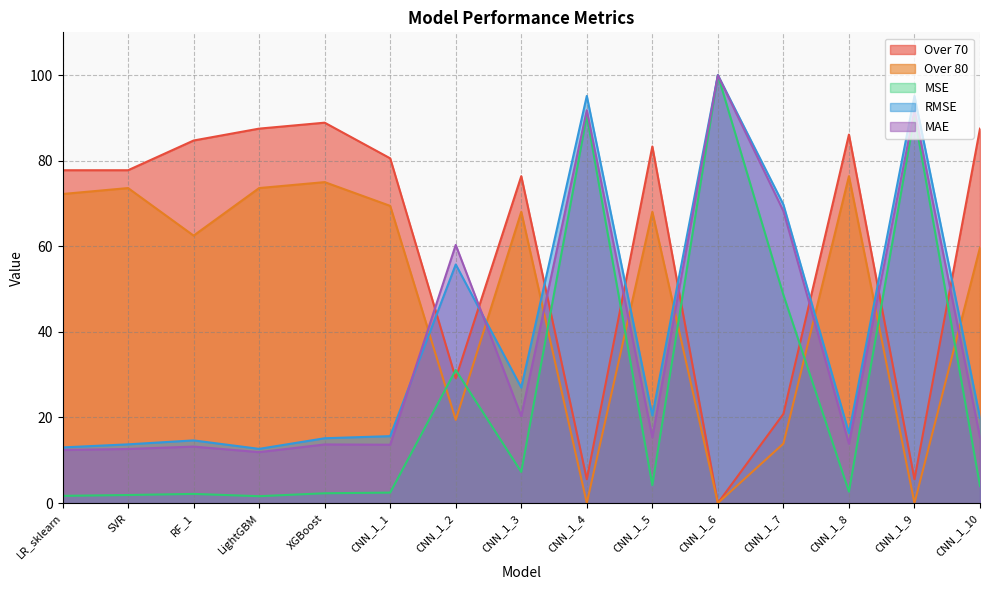

Reading left to right, list all the values displayed in this chart.

Over 70: LR_sklearn=77.8	SVR=77.8	RF_1=84.7	LightGBM=87.5	XGBoost=88.9	CNN_1_1=80.6	CNN_1_2=29.2	CNN_1_3=76.4	CNN_1_4=5.6	CNN_1_5=83.3	CNN_1_6=0.0	CNN_1_7=20.8	CNN_1_8=86.1	CNN_1_9=5.6	CNN_1_10=87.5
Over 80: LR_sklearn=72.2	SVR=73.6	RF_1=62.5	LightGBM=73.6	XGBoost=75.0	CNN_1_1=69.4	CNN_1_2=19.4	CNN_1_3=68.1	CNN_1_4=0.0	CNN_1_5=68.1	CNN_1_6=0.0	CNN_1_7=13.9	CNN_1_8=76.4	CNN_1_9=0.0	CNN_1_10=59.7
MSE: LR_sklearn=1.7	SVR=1.9	RF_1=2.1	LightGBM=1.6	XGBoost=2.3	CNN_1_1=2.4	CNN_1_2=31.1	CNN_1_3=7.3	CNN_1_4=90.5	CNN_1_5=4.2	CNN_1_6=100.0	CNN_1_7=48.7	CNN_1_8=2.7	CNN_1_9=90.5	CNN_1_10=4.0
RMSE: LR_sklearn=13.0	SVR=13.7	RF_1=14.6	LightGBM=12.7	XGBoost=15.2	CNN_1_1=15.6	CNN_1_2=55.8	CNN_1_3=27.0	CNN_1_4=95.1	CNN_1_5=20.5	CNN_1_6=100.0	CNN_1_7=69.8	CNN_1_8=16.3	CNN_1_9=95.1	CNN_1_10=19.9
MAE: LR_sklearn=12.4	SVR=12.6	RF_1=13.2	LightGBM=11.9	XGBoost=13.7	CNN_1_1=13.6	CNN_1_2=60.3	CNN_1_3=20.3	CNN_1_4=91.8	CNN_1_5=15.4	CNN_1_6=100.0	CNN_1_7=68.2	CNN_1_8=13.9	CNN_1_9=91.8	CNN_1_10=15.4